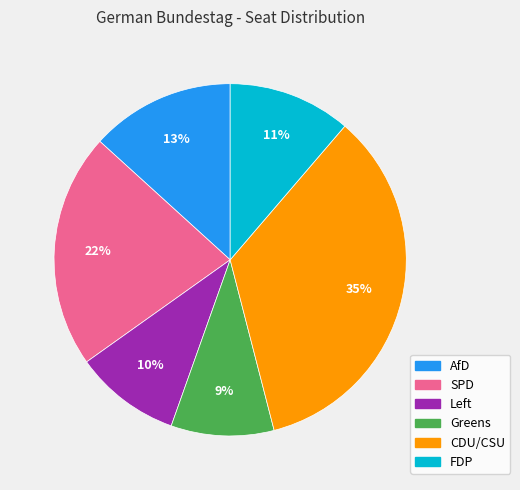

The FDP slice represents 18% of the pie. True or false?

False